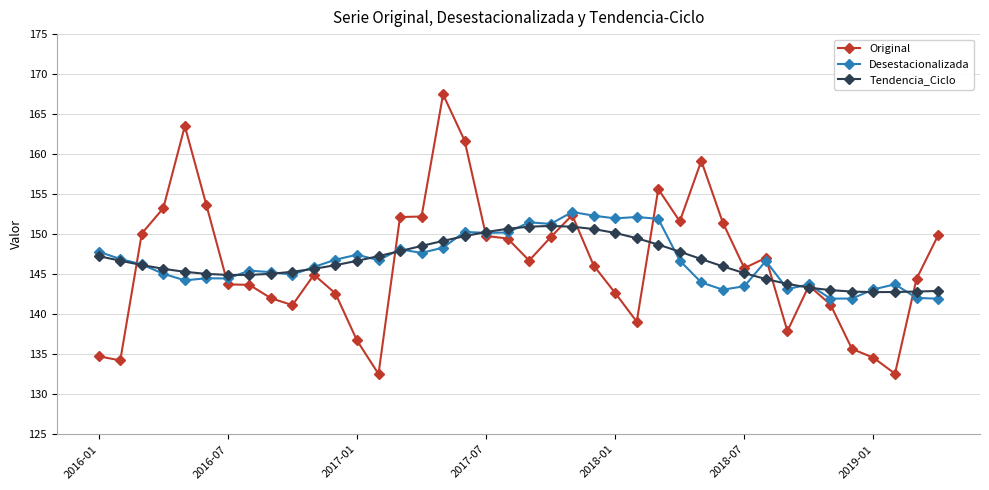

What are all the series names shown in the legend?

Original, Desestacionalizada, Tendencia_Ciclo